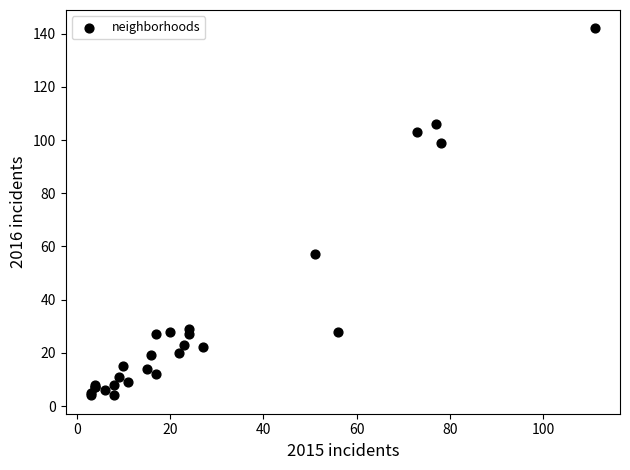

What Y value in the scatter plot is closest to 73?

57